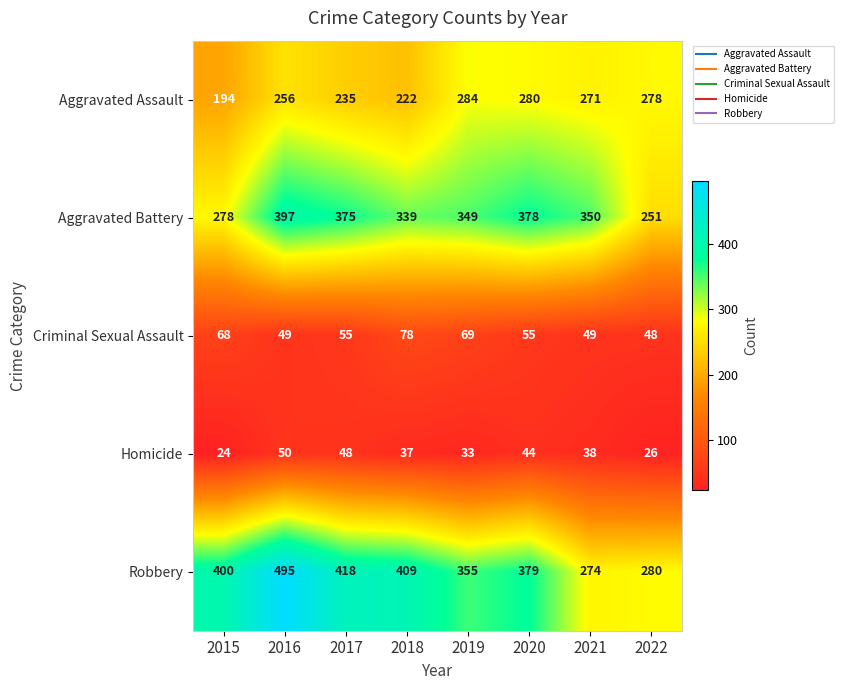

Which category has the lowest value across all series?

2015